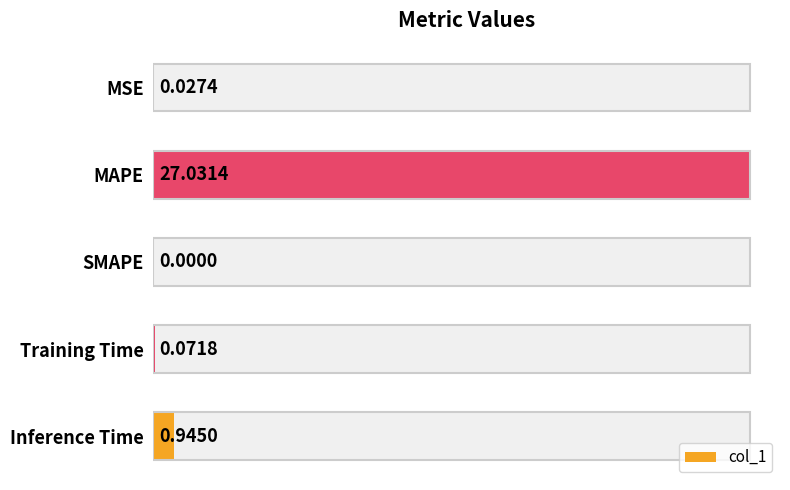

Rank the categories by value from lowest to highest.

SMAPE, MSE, Training Time, Inference Time, MAPE